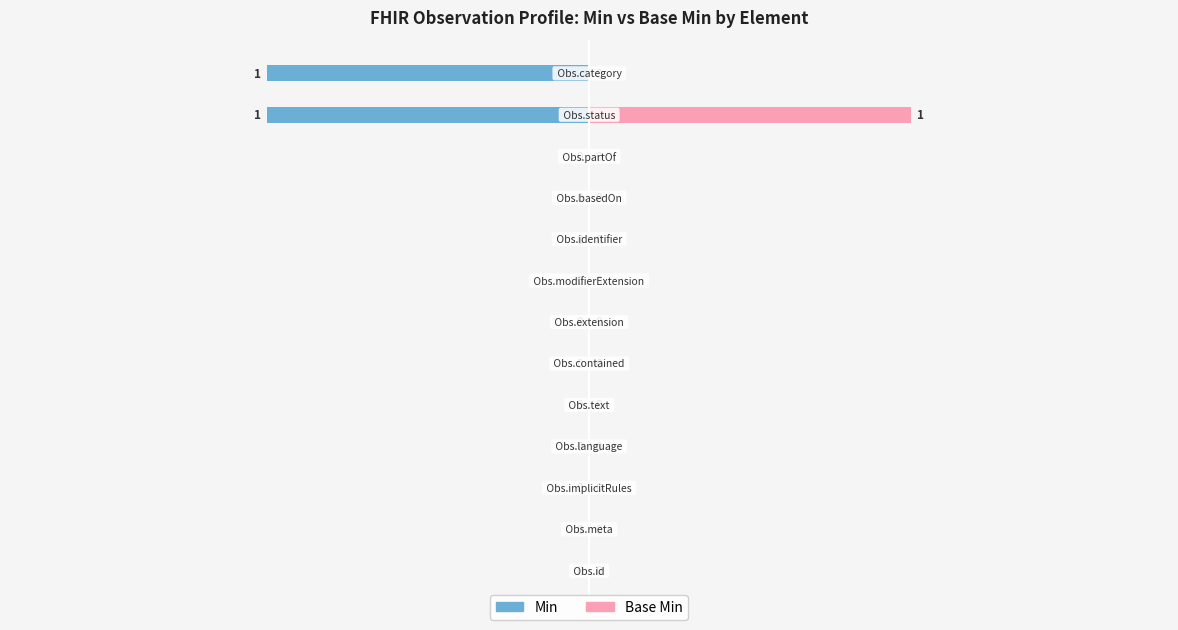

Are the bars grouped side by side (vs. stacked)?

Yes